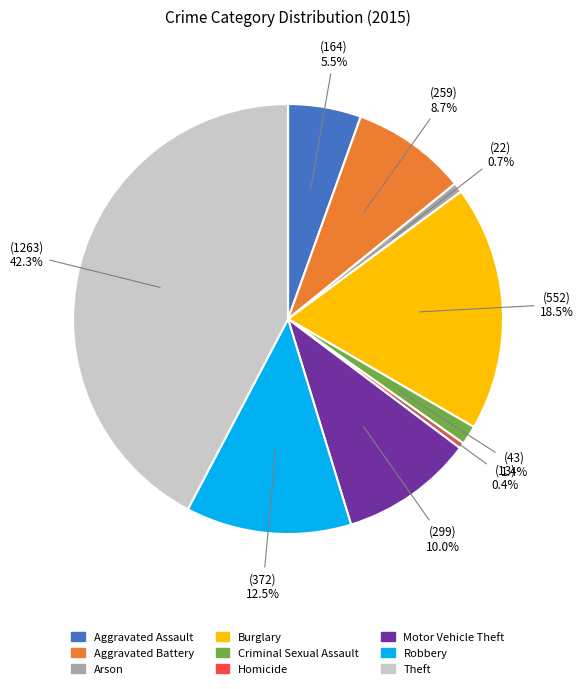

What percentage is the Criminal Sexual Assault slice, to the nearest percent?

1%